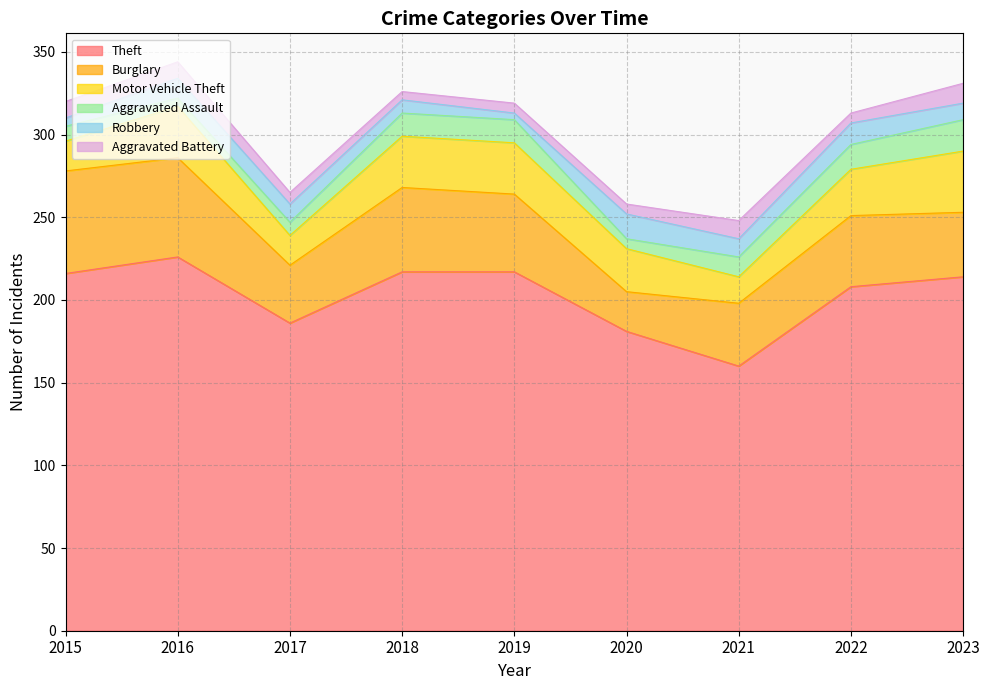

List the labels in order of Aggravated Assault value, largest first.

2023, 2022, 2018, 2019, 2021, 2015, 2017, 2020, 2016